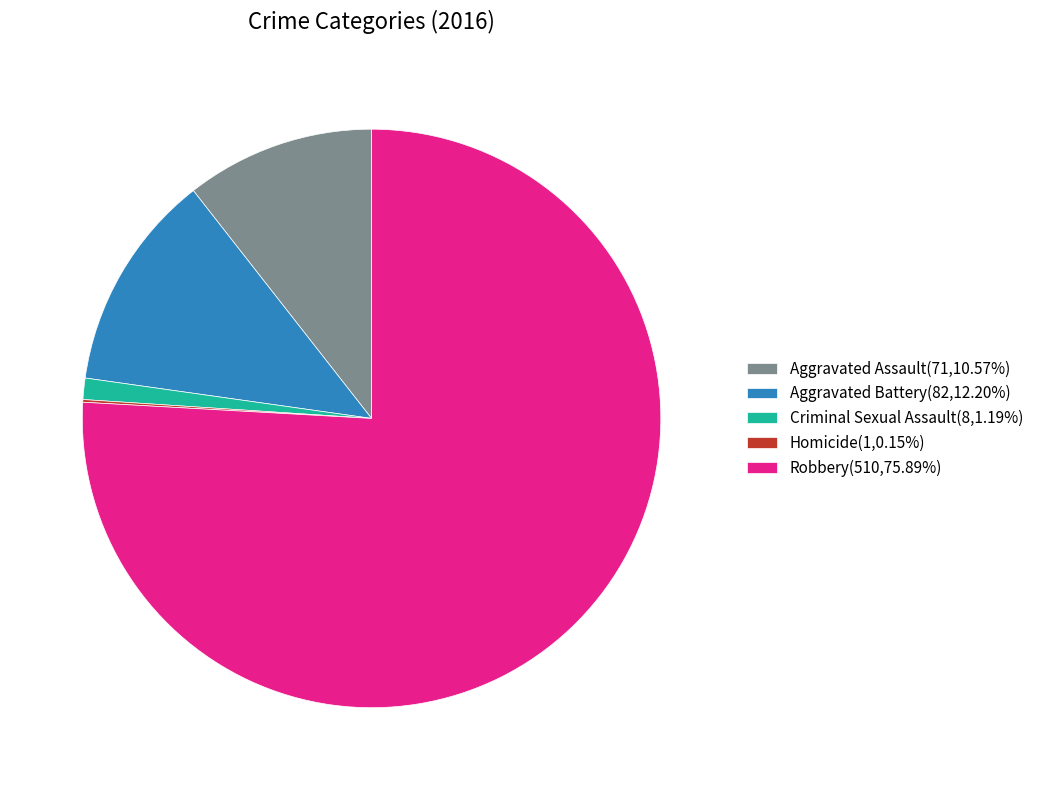

Is there a majority slice in this chart?

Yes